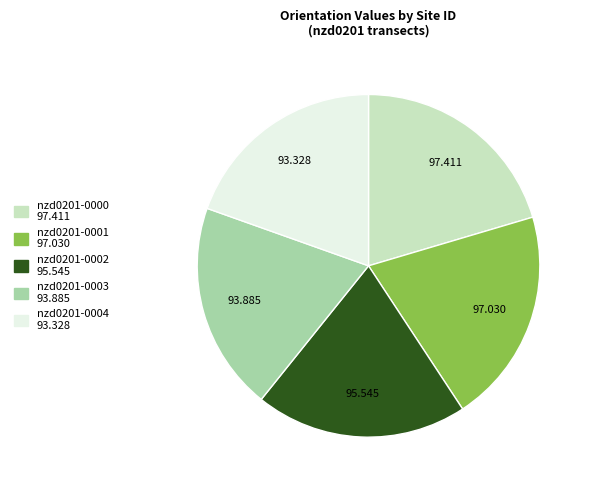

Does nzd0201-0003 account for over 50% of the chart?

No